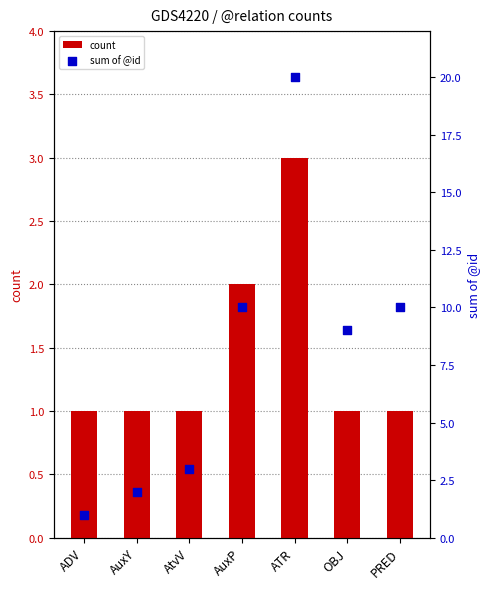

Which series contains the highest Y value?

sum of @id